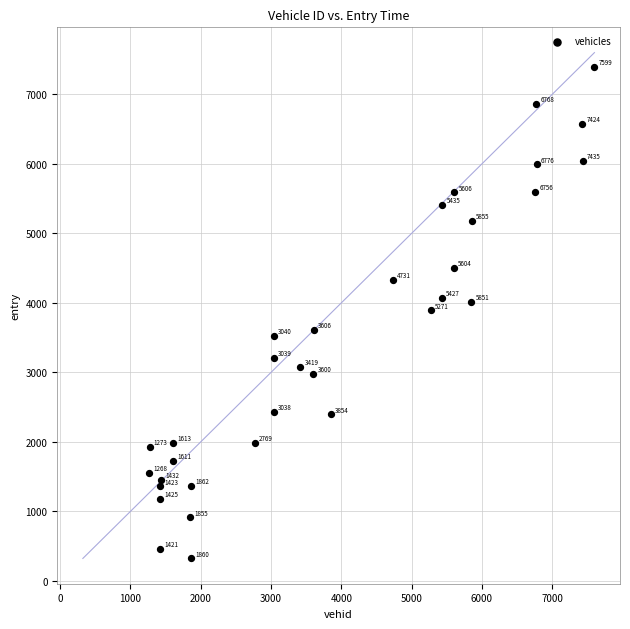

What is the range of X values (max minus min)?

6331.0